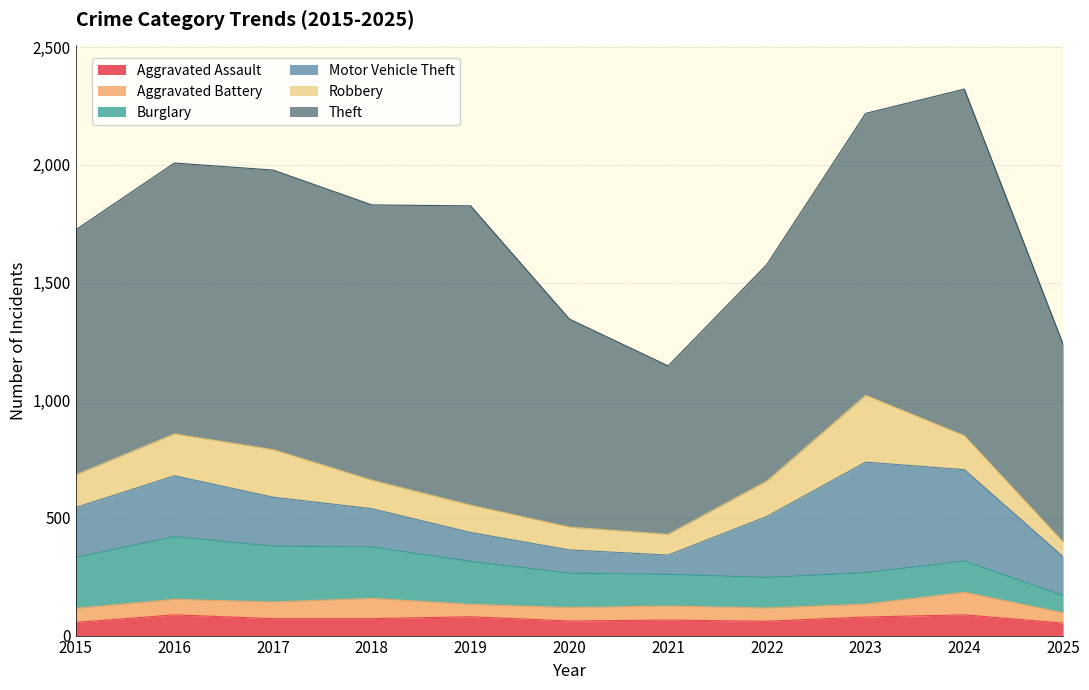

Which series has the largest total across all categories?

Theft